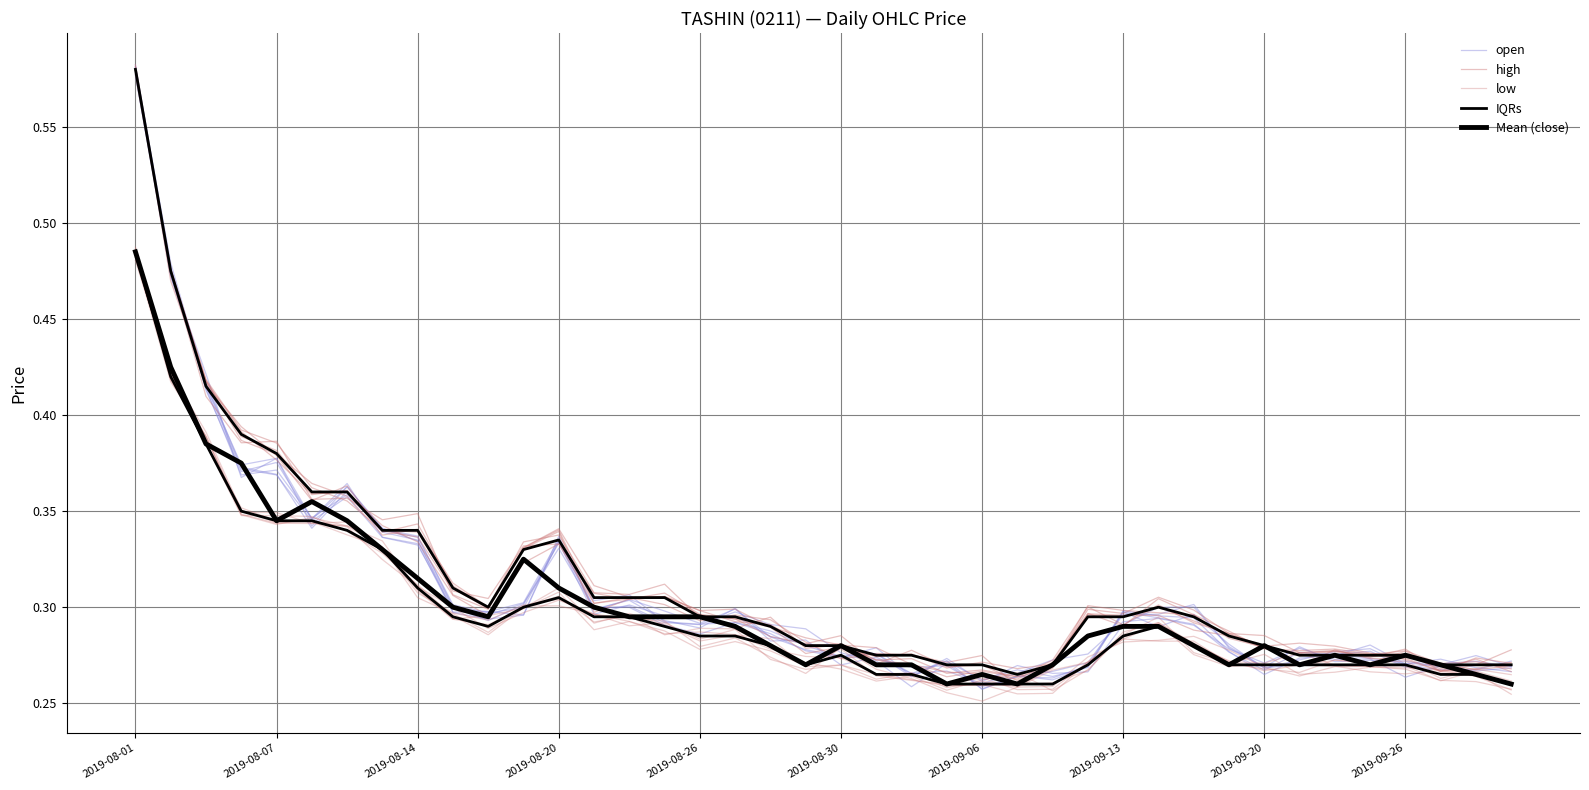

What is the total value across all series at 2019-08-30?

1.4